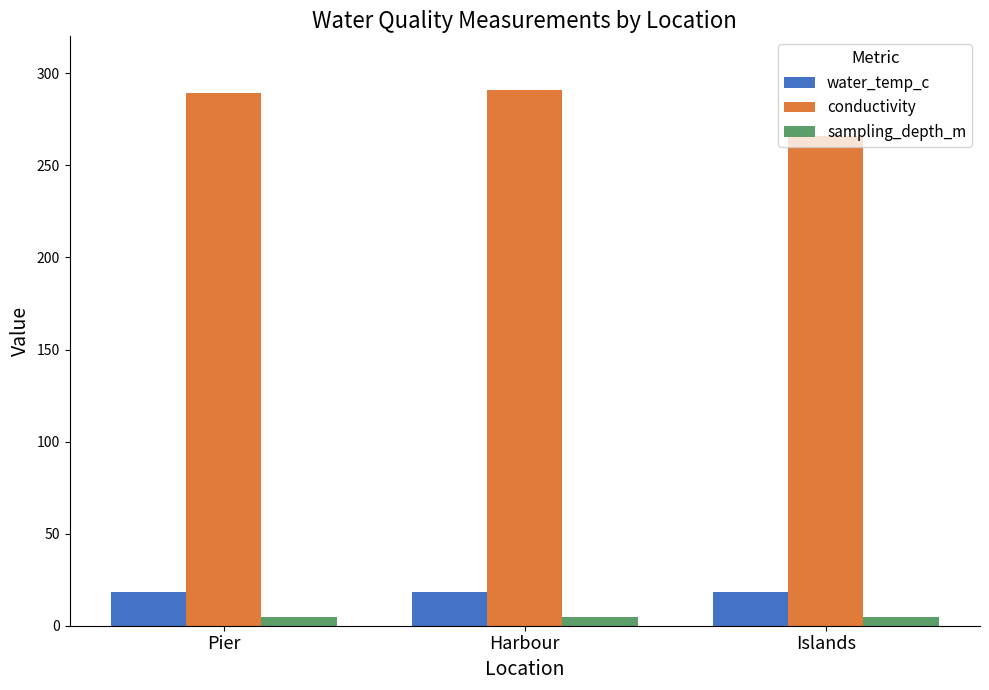

Count the number of categories in the chart.

3